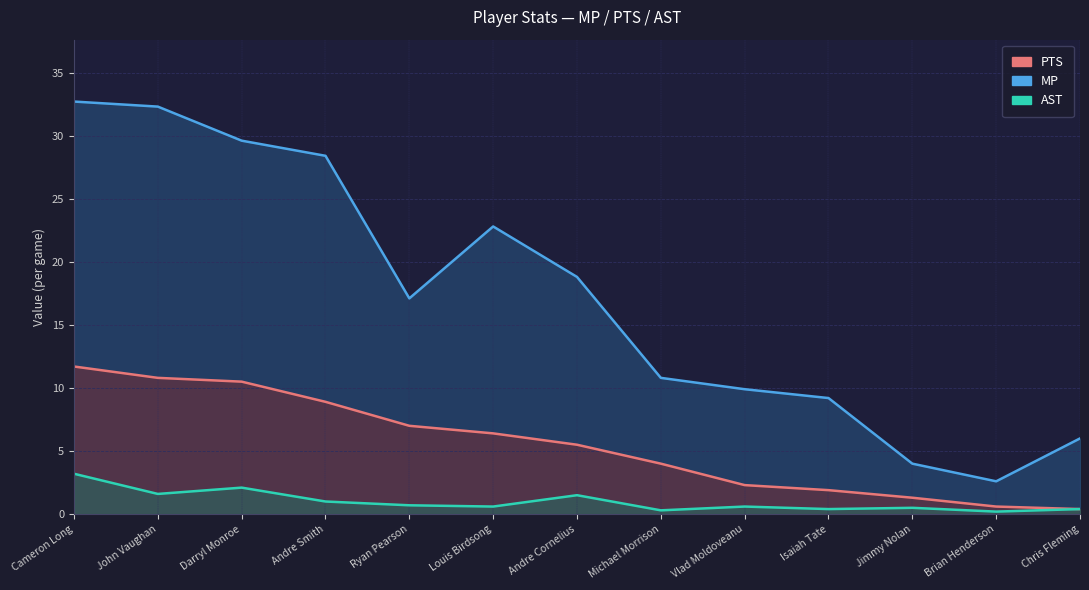

How many interior local valleys does the AST series have?

5